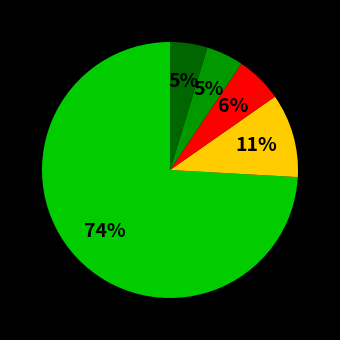

Does any single category account for the majority?

Yes